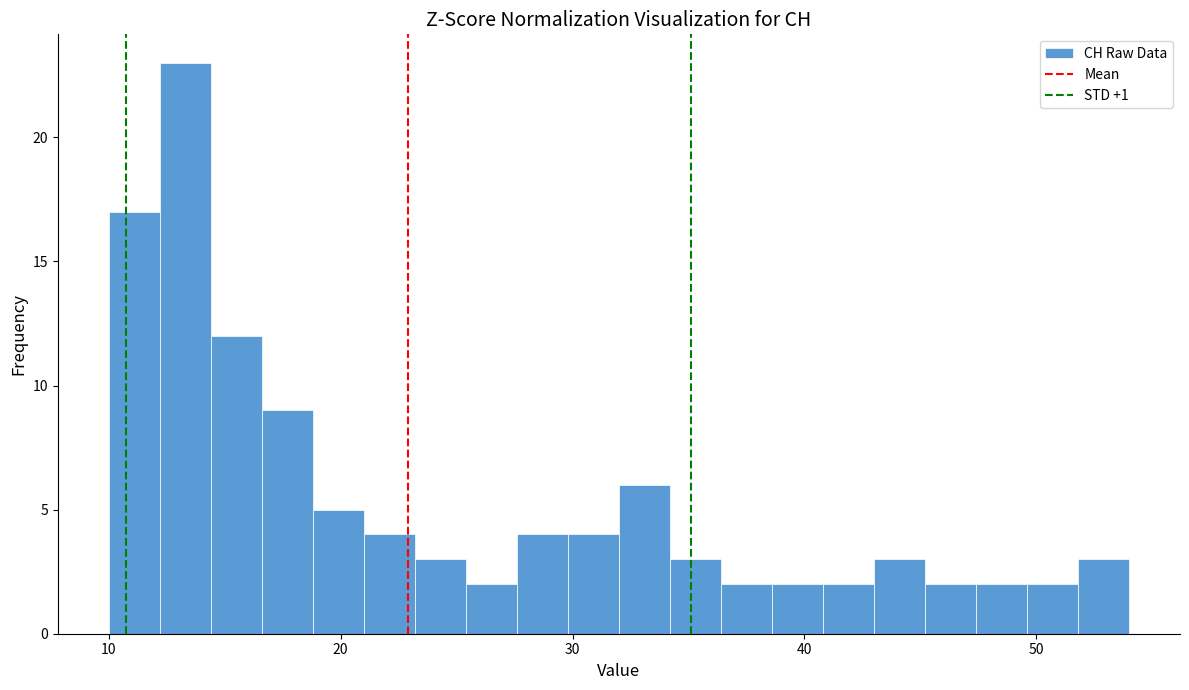

Read against the x-axis, roughly where is the centre of the tallest bar?

13